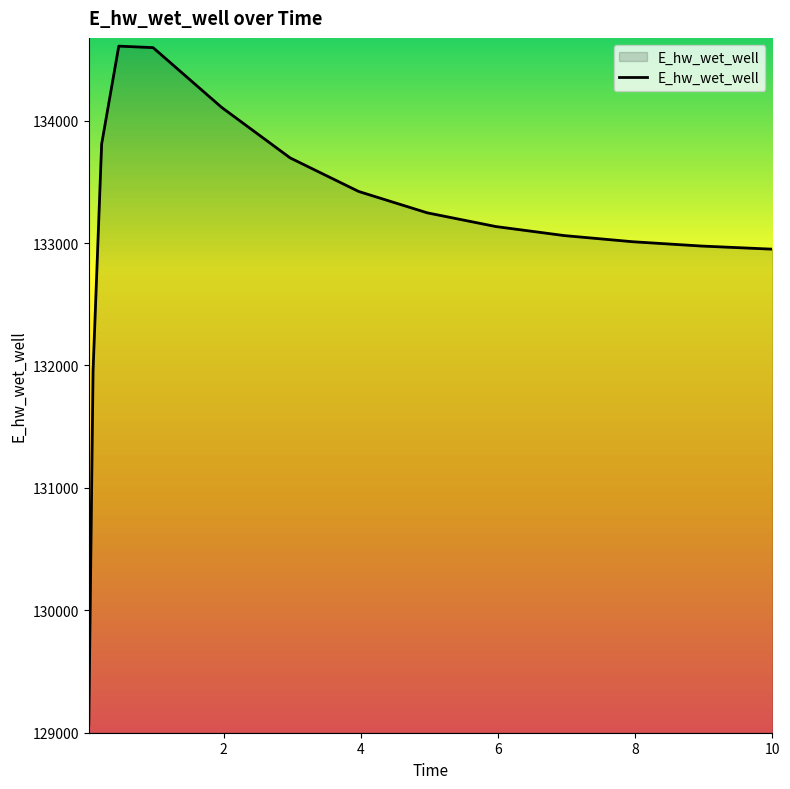

What is the greatest value displayed?

134609.0